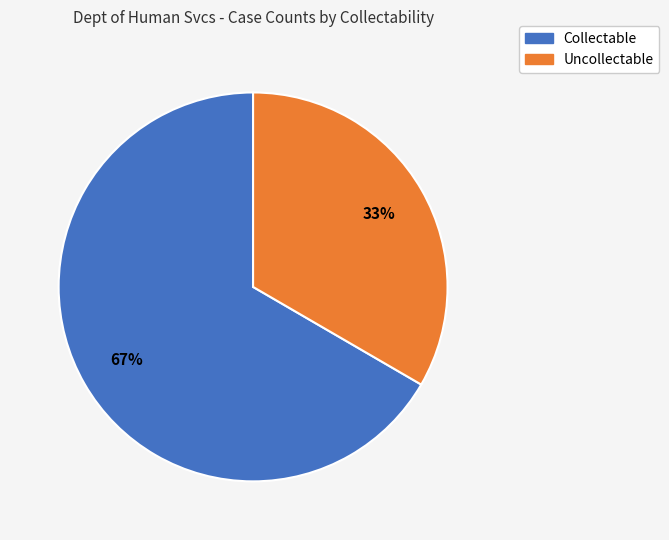

How many slices are in this pie chart?

2